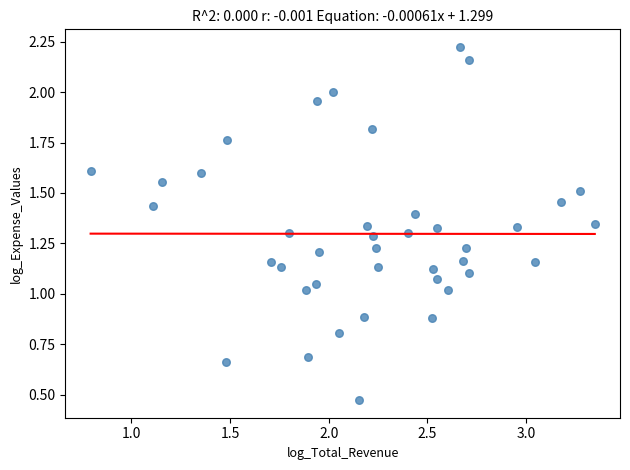

What is the range of X values (max minus min)?

2.6